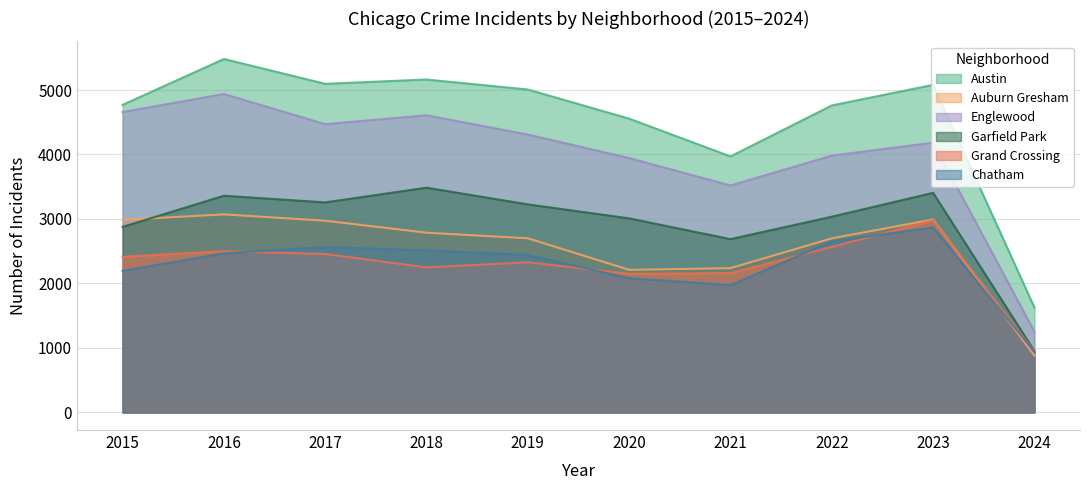

Which series has the largest range (max minus min)?

Austin